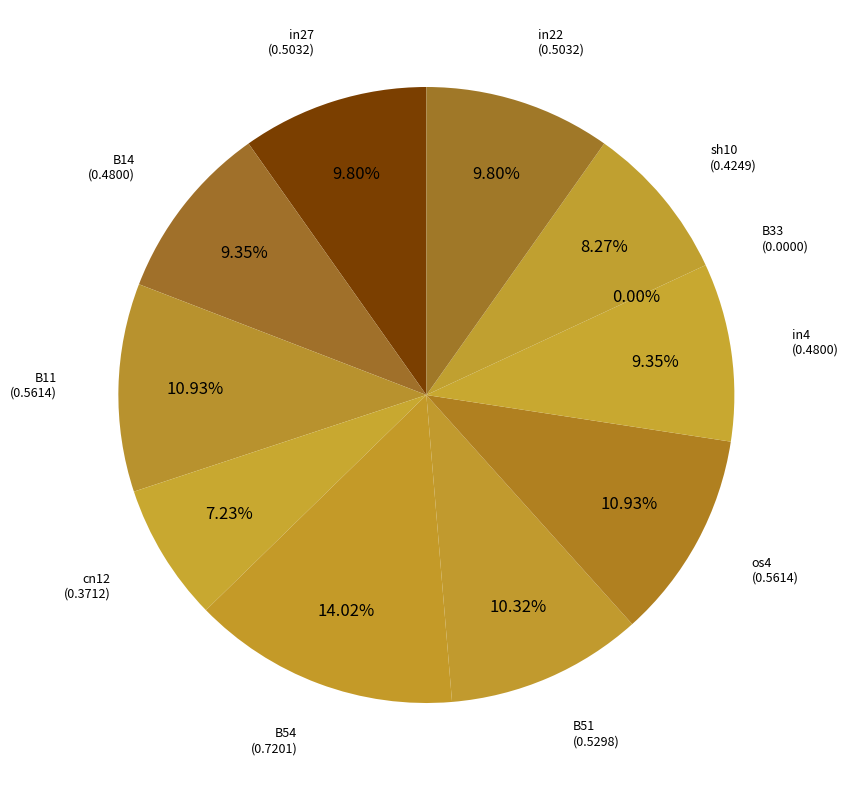

Which has a higher value, B11 or in22?

B11